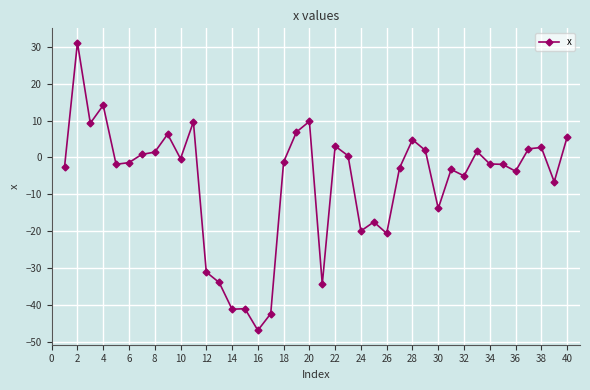

How many negative values are there?

23